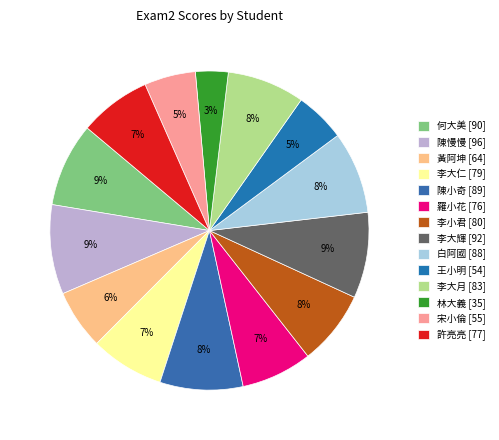

Is 王小明 the majority of the pie?

No